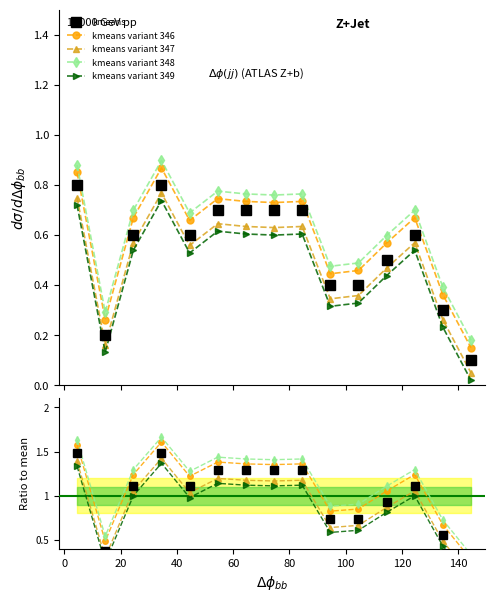

At 0, list the series in order from smallest to largest.

kmeans variant 349, kmeans variant 347, kmeans, kmeans variant 346, kmeans variant 348